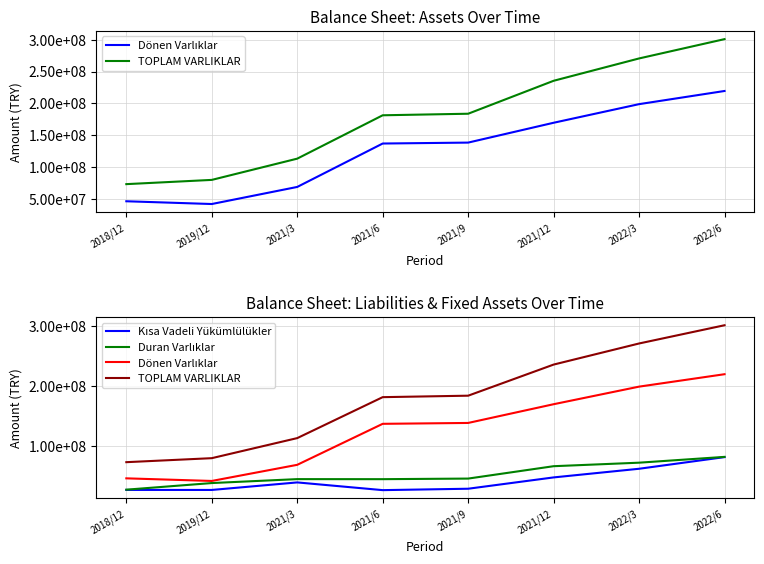

Reading right to left, extract all data points from this chart.

Dönen Varlıklar: 219354511	198645041	169347244	138135426	136677599	68359517	41472801	45824070
TOPLAM VARLIKLAR: 300953344	270564503	235405183	183562388	181119615	112878700	79437866	72766192
Kısa Vadeli Yükümlülükler: 81202302	61784281	47368065	28509415	26172667	39035968	26480106	26533868
Duran Varlıklar: 81598833	71919462	66057939	45426962	44442016	44519183	37965065	26942122